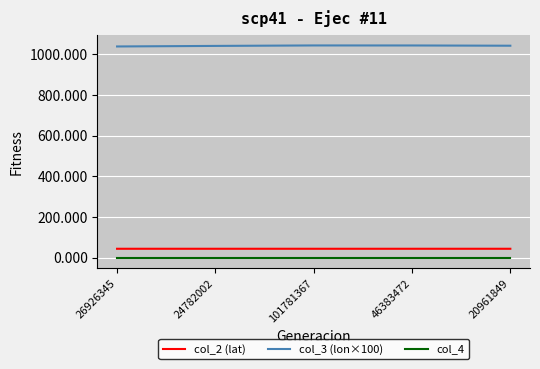

Where does the col_3 (lon×100) series first go above 1041?

24782002